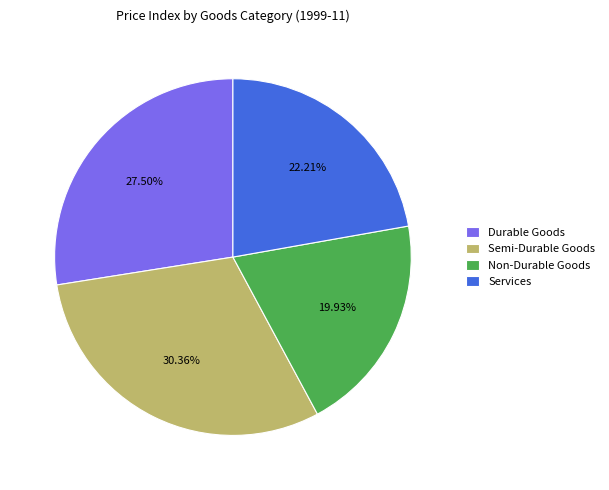

What percentage do Durable Goods and Services together represent?

49.7%